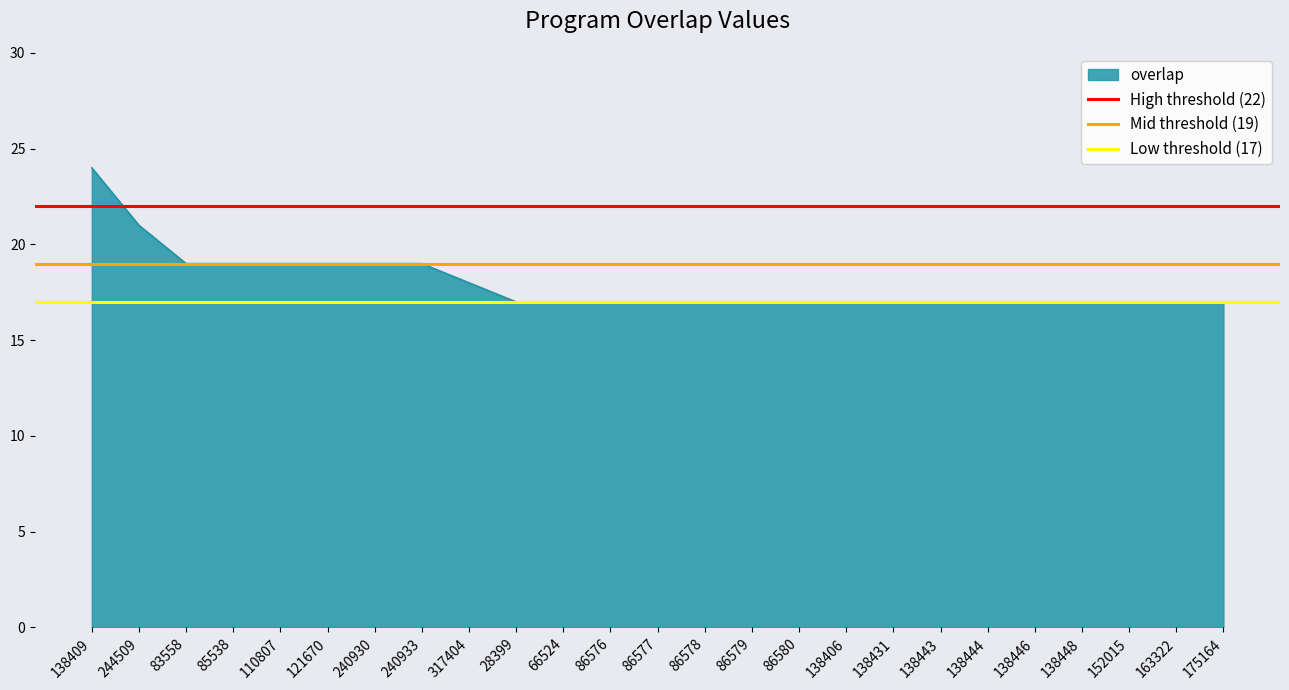

What is the sum of all Mid threshold (19) values?

38